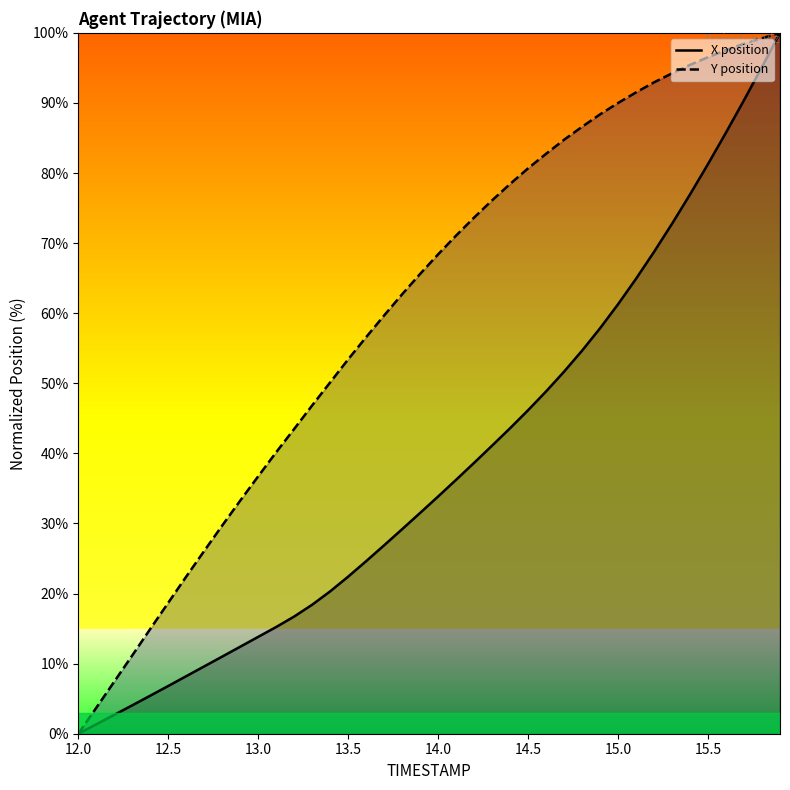

Is the value of Y position at 15.0 greater than the value of X position at 38?

No